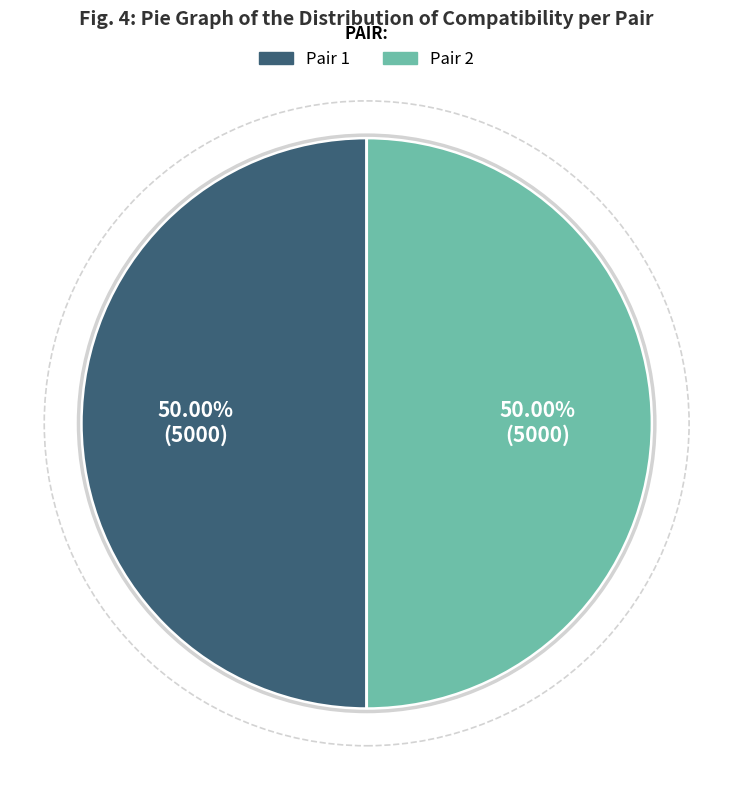

Count the number of slices in the pie.

2